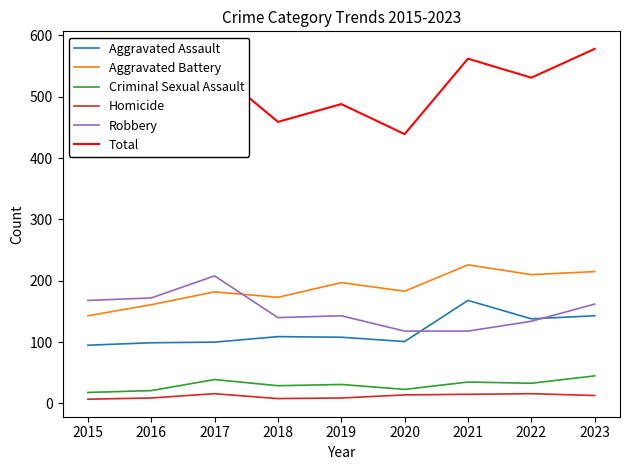

Where does the Homicide series first go above 13?

2017